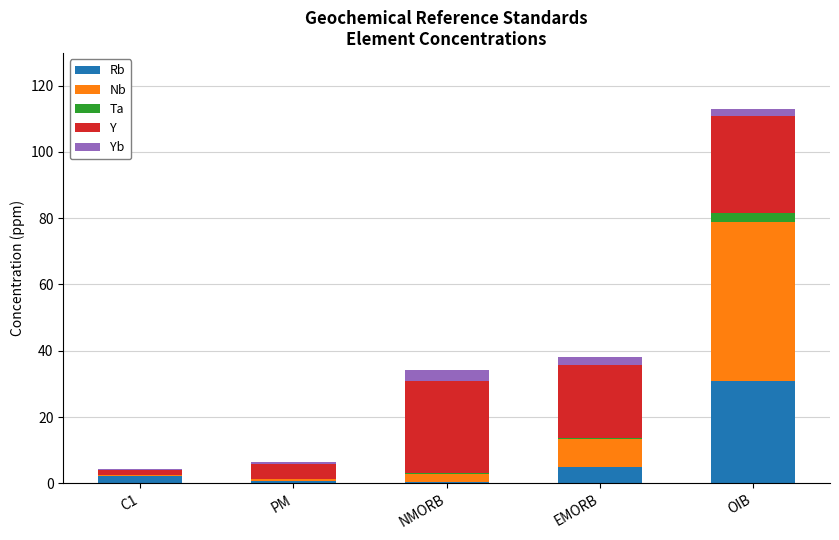

Reading left to right, what are the values for Rb?

C1=2.3	PM=0.6	NMORB=0.6	EMORB=5.0	OIB=31.0